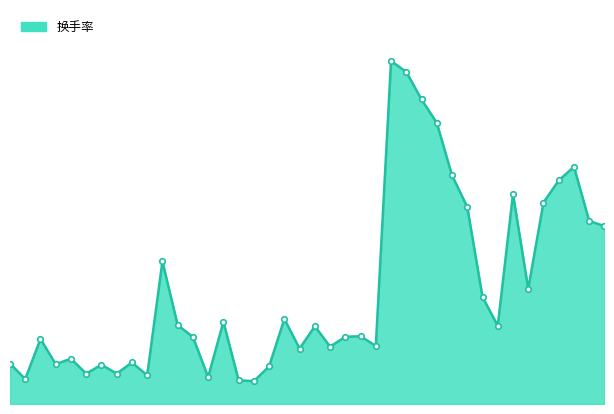

How many interior local peaks (higher than both neighbors) does the data have?

12